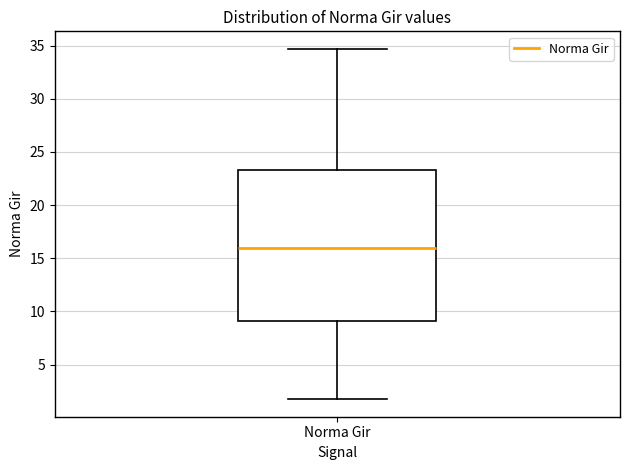

Read this box plot against the y-axis: the position of the median line, the range covered by the box, and the ends of both whiskers. The values are not printed on the chart, so give them approximately, as read against the axis.

median 16.0, box 9.0 to 23.5, whiskers 2.0 to 34.5